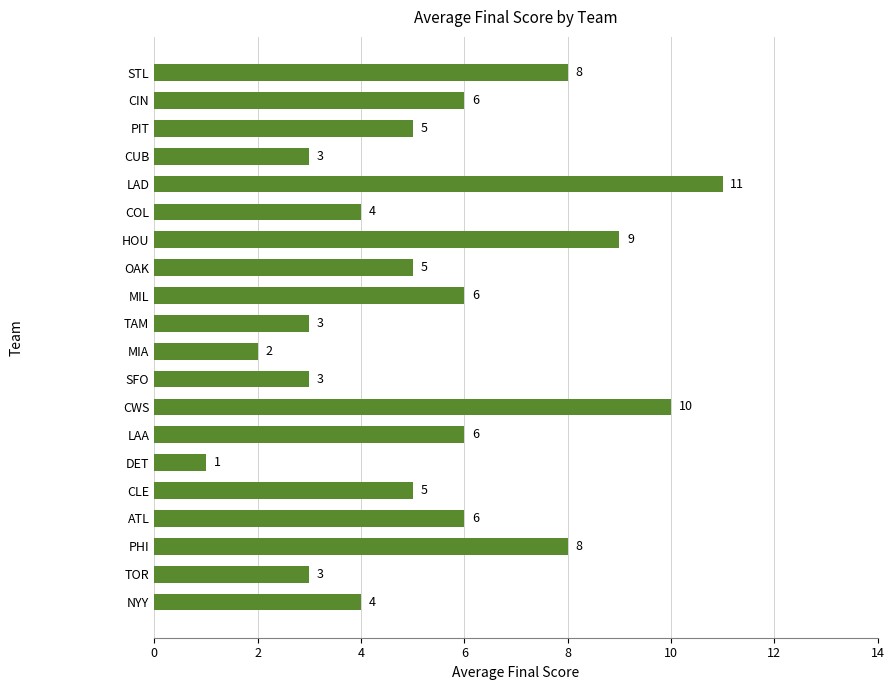

What is the minimum value shown in the chart?

1